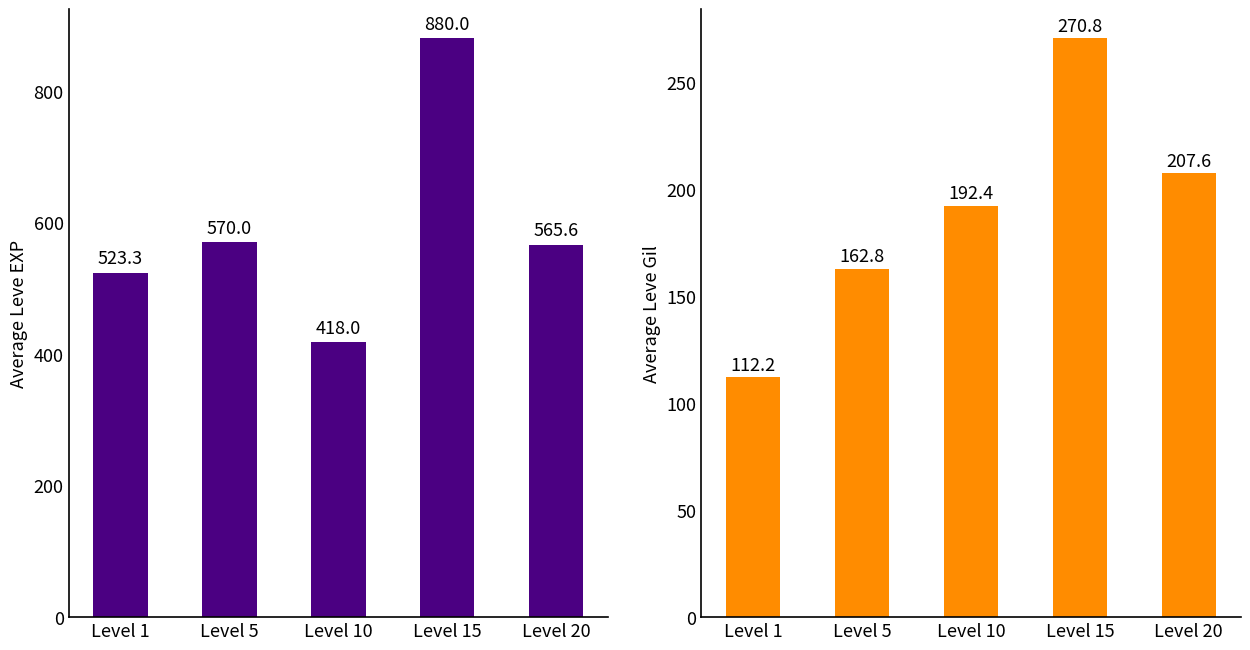

What is the approximate value of Avg Leve Gil at Level 15?

270.8